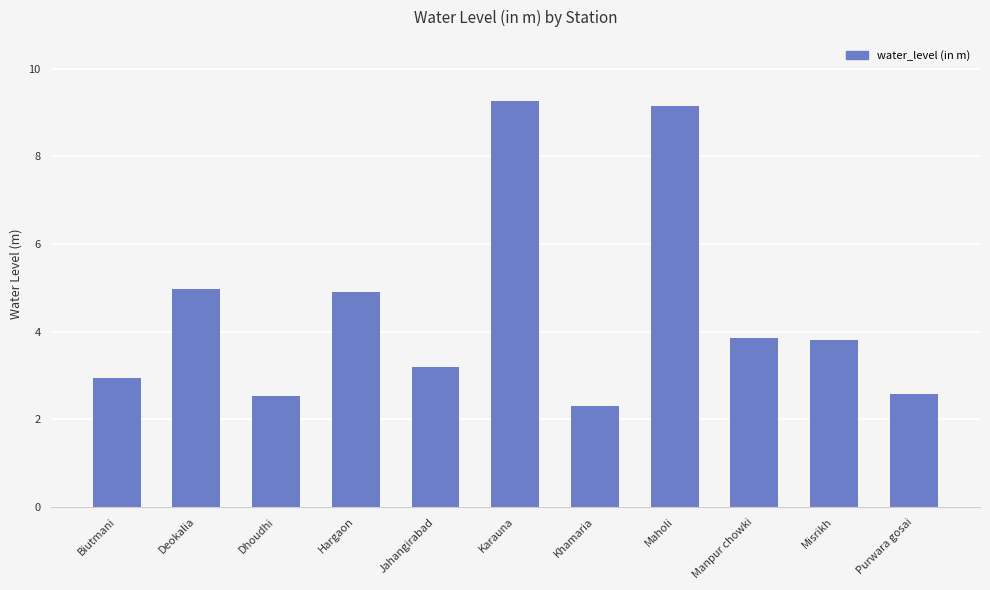

What is the difference between the maximum and minimum values?

7.0